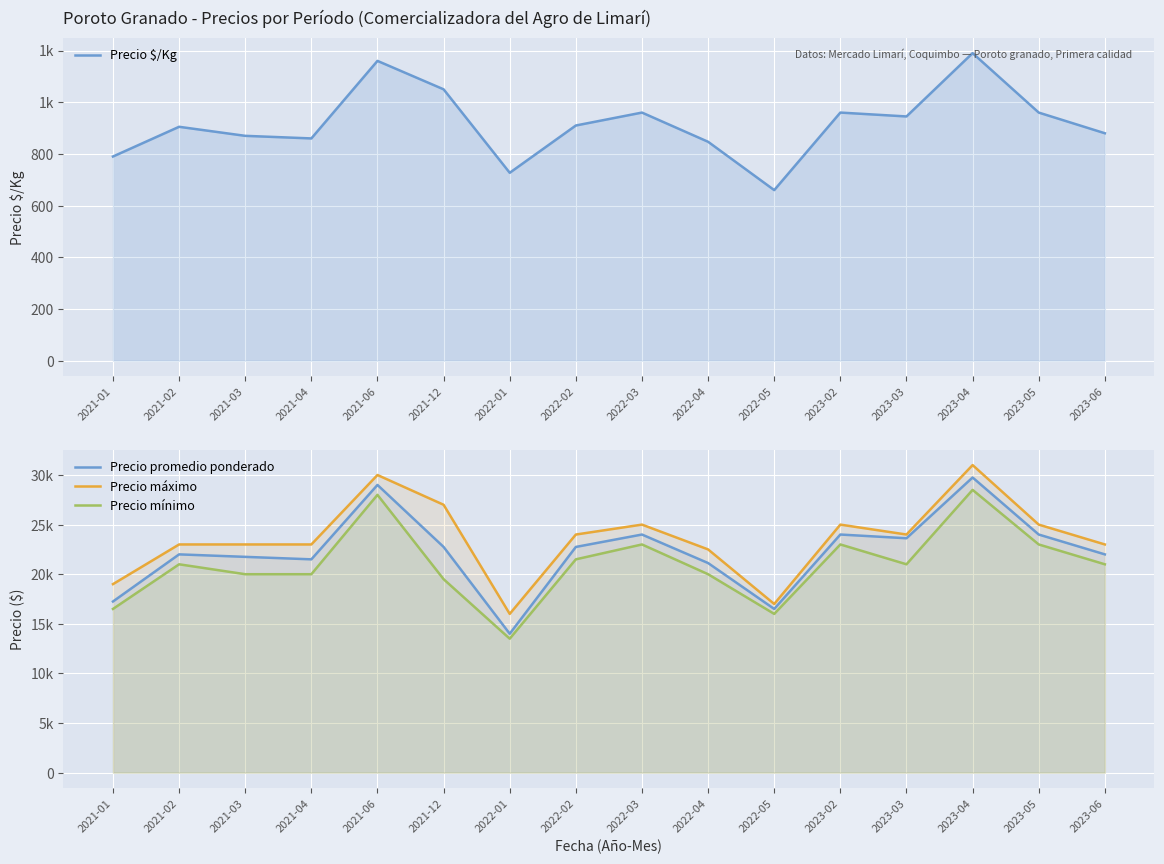

How many lines are shown in the chart?

4